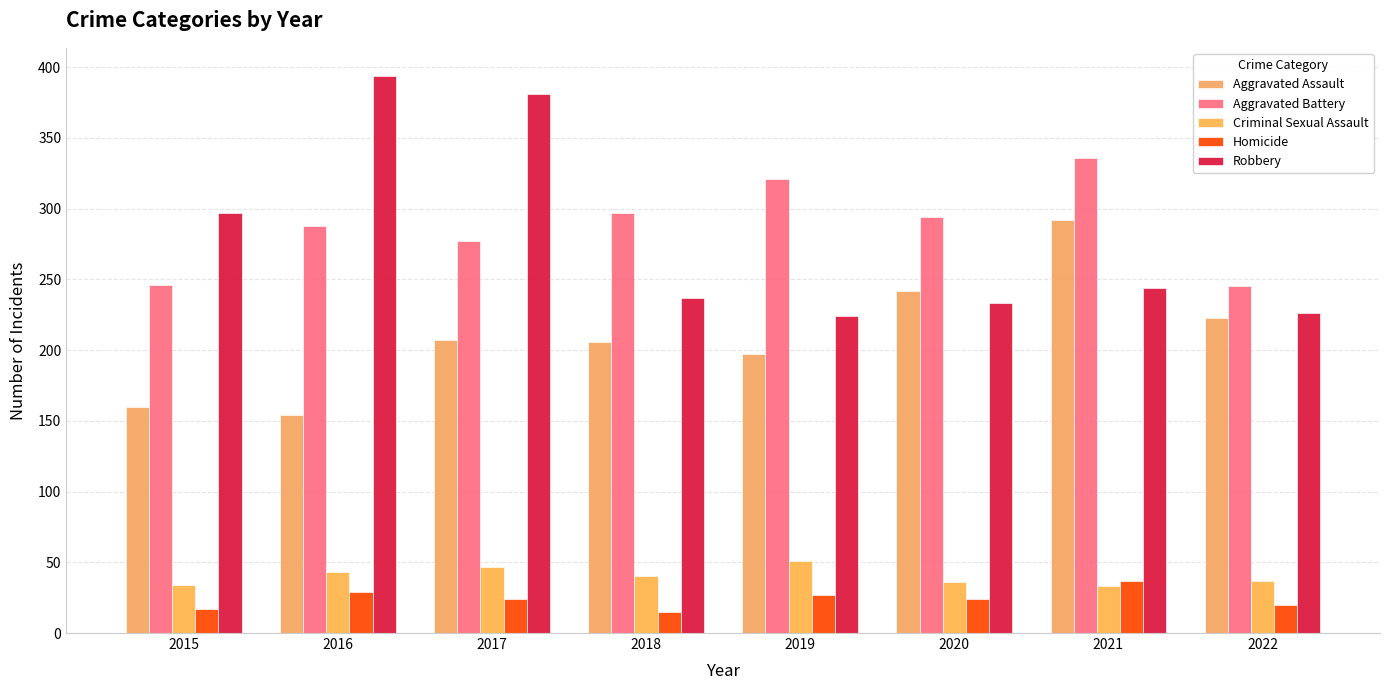

What is the spread (max minus min) of values at 2020?

270